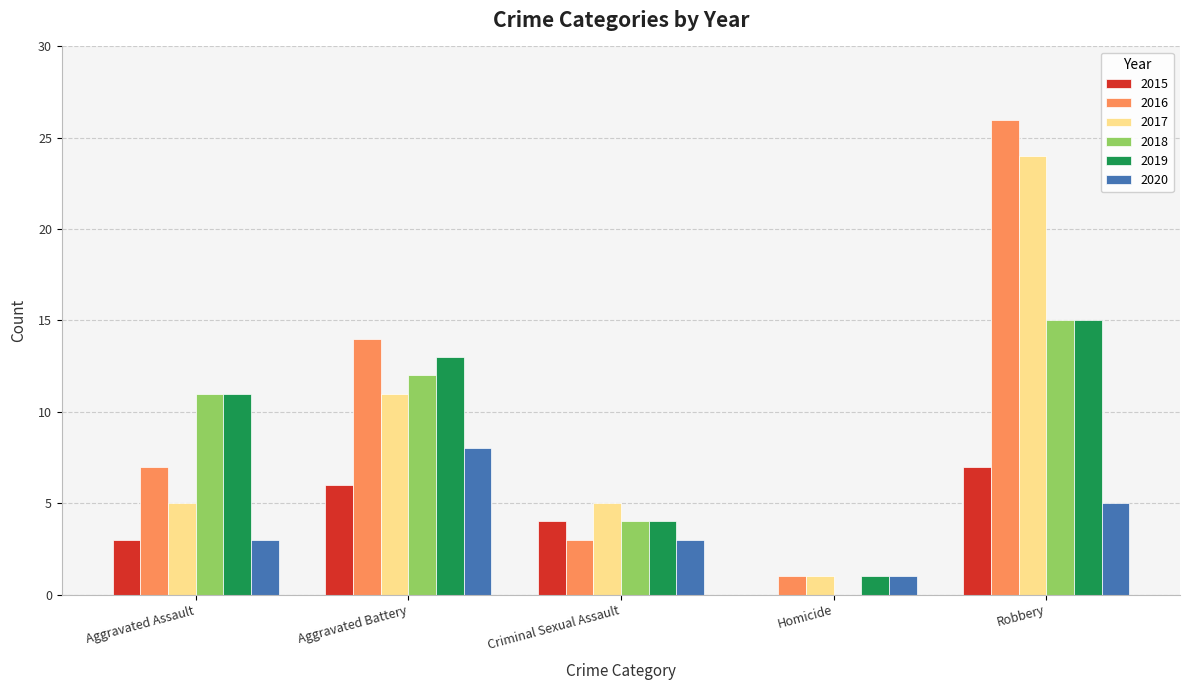

Which category has the highest value in the 2019 series?

Robbery